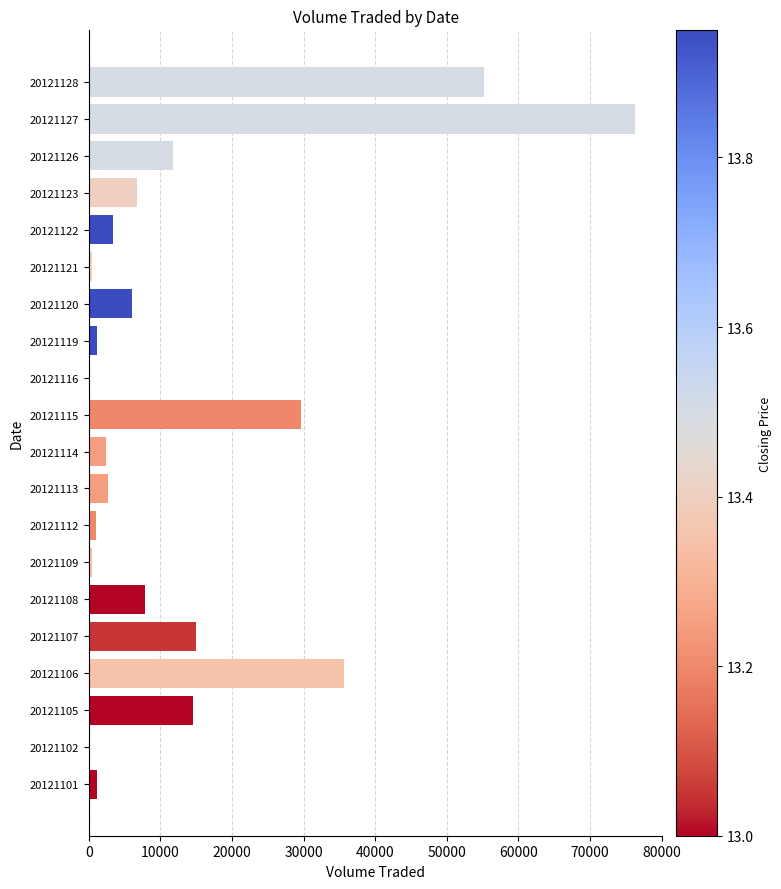

Are the bars horizontal?

Yes